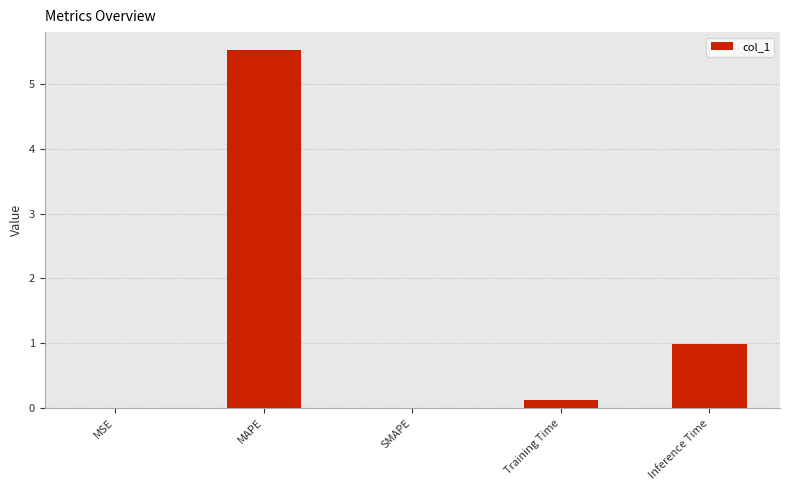

At which category does the chart reach its peak across all series?

MAPE